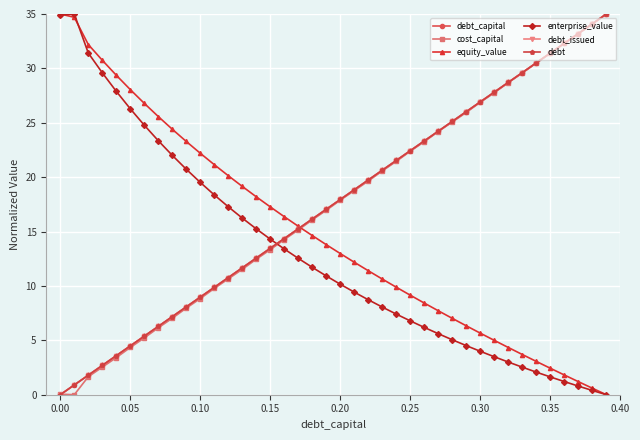

What is the greatest value displayed?

35.0